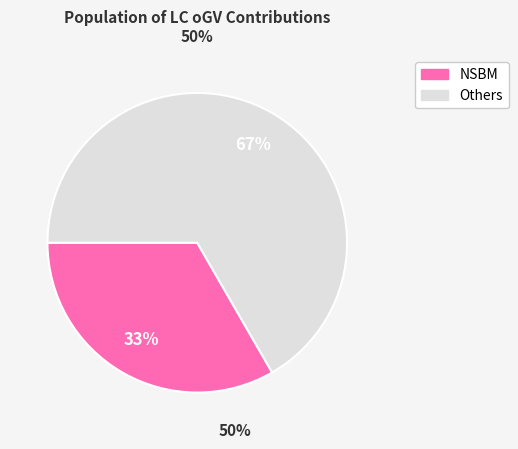

How many slices are in this pie chart?

2